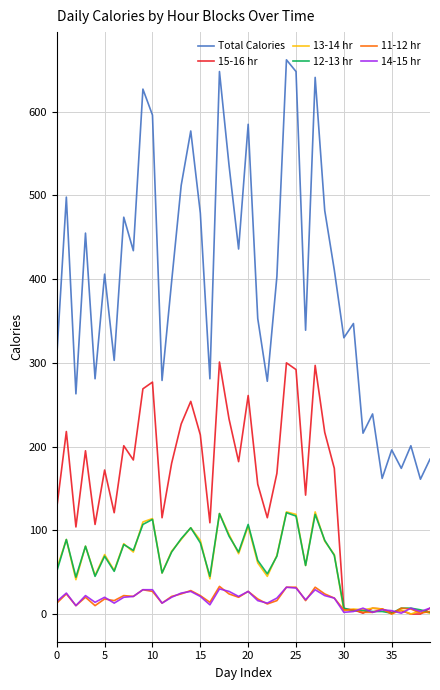

Which series has the largest total across all categories?

Total Calories